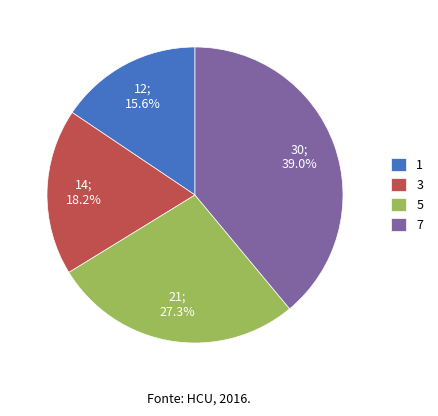

Which slice is the largest?

7